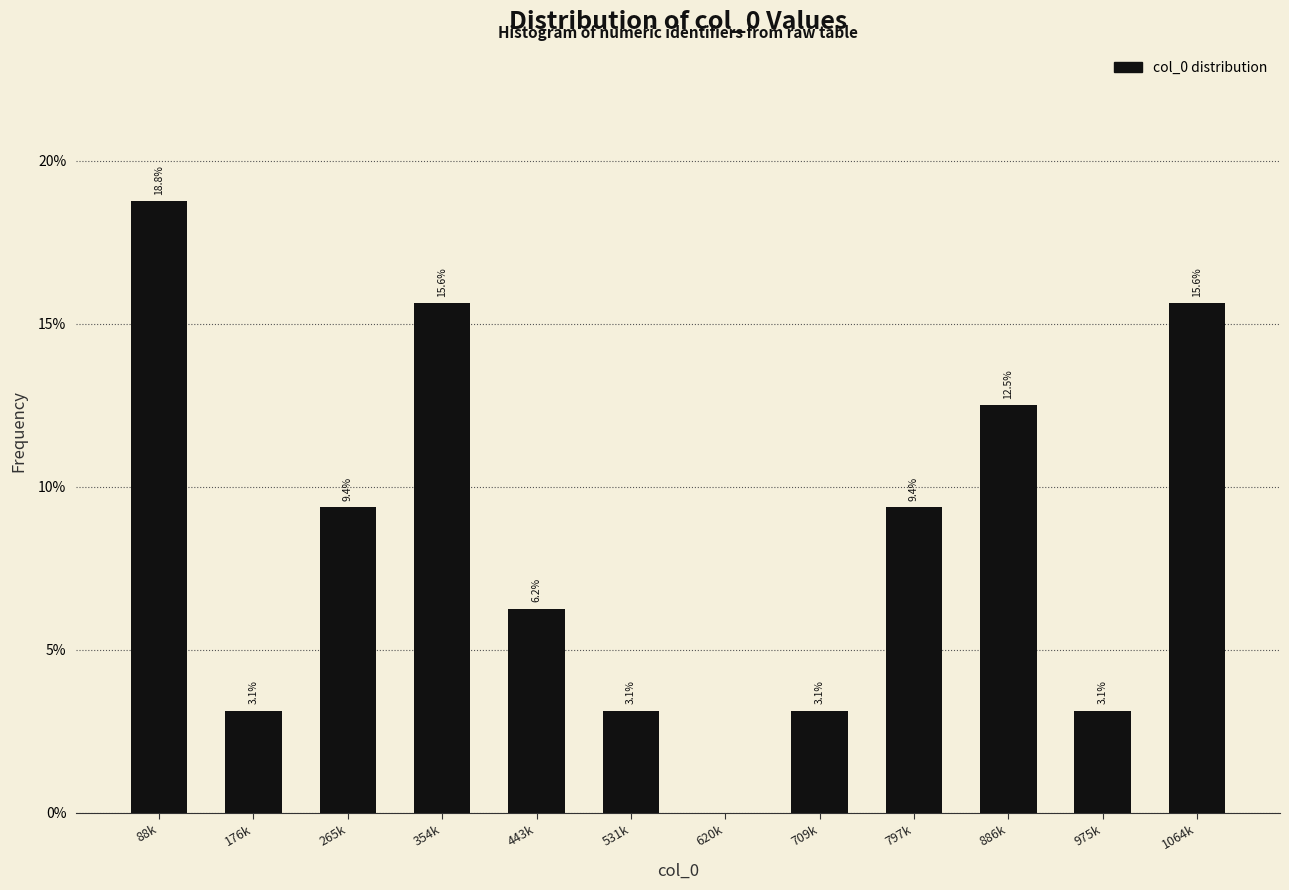

Where does the data first go above 9?

88k